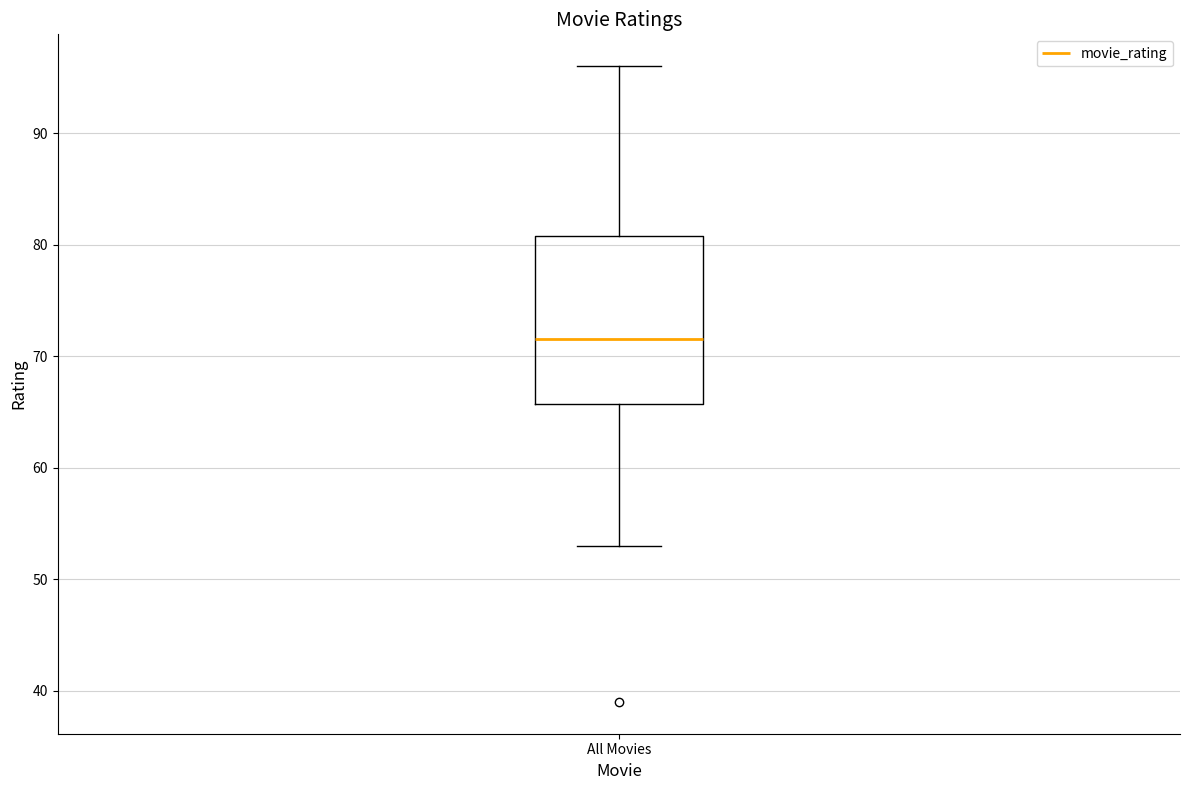

Read this box plot against the y-axis: the position of the median line, the range covered by the box, and the ends of both whiskers. The values are not printed on the chart, so give them approximately, as read against the axis.

median 72, box 66 to 81, whiskers 53 to 96